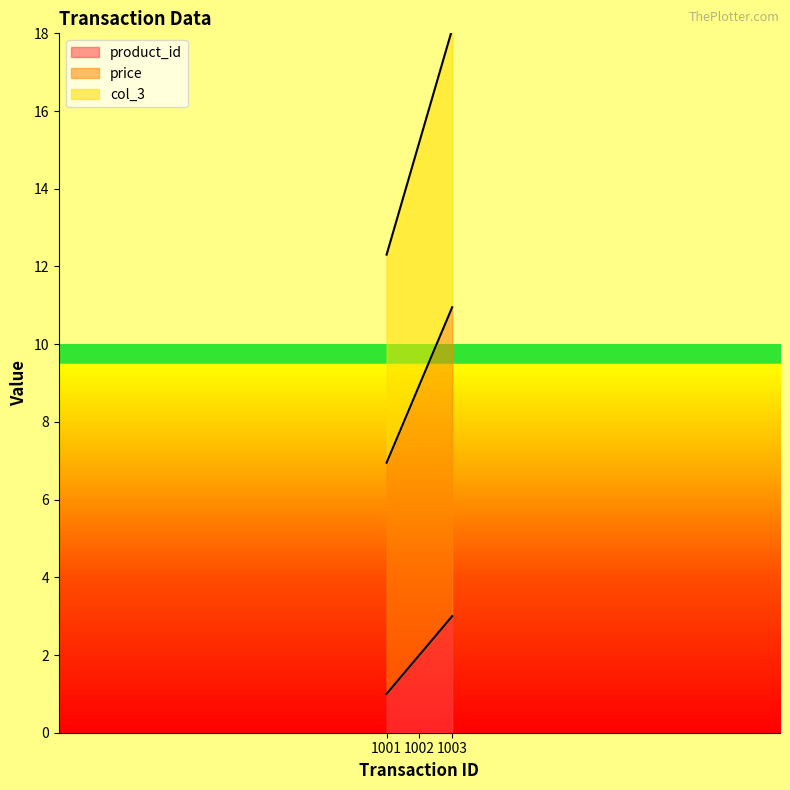

Reading left to right, transcribe all the data shown in this chart.

product_id: 1001=1.0	1002=2.0	1003=3.0
price: 1001=7.0	1002=8.9	1003=10.9
col_3: 1001=12.3	1002=15.2	1003=18.1